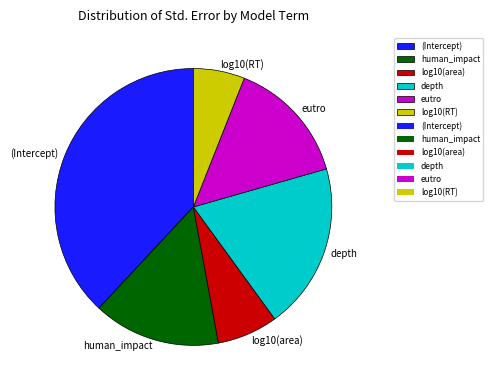

What is the largest slice in the pie chart?

(Intercept)